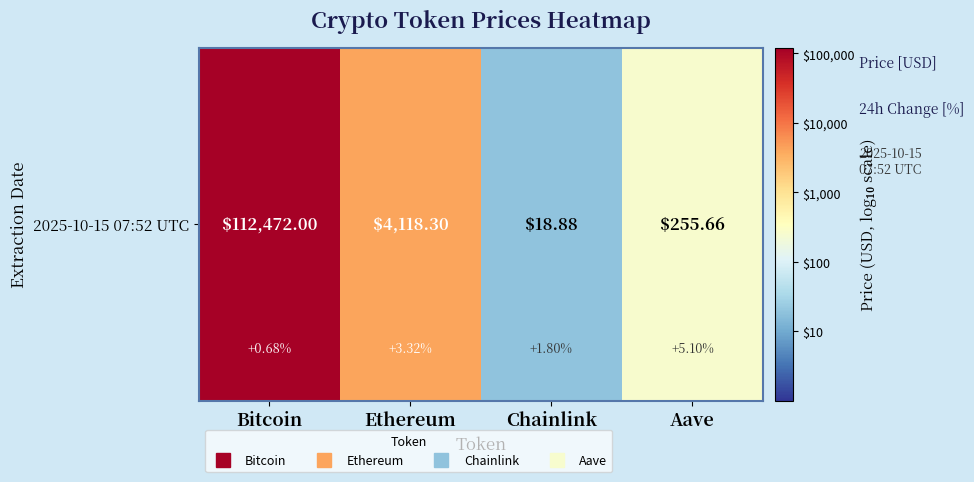

How many categories are shown in the chart?

4